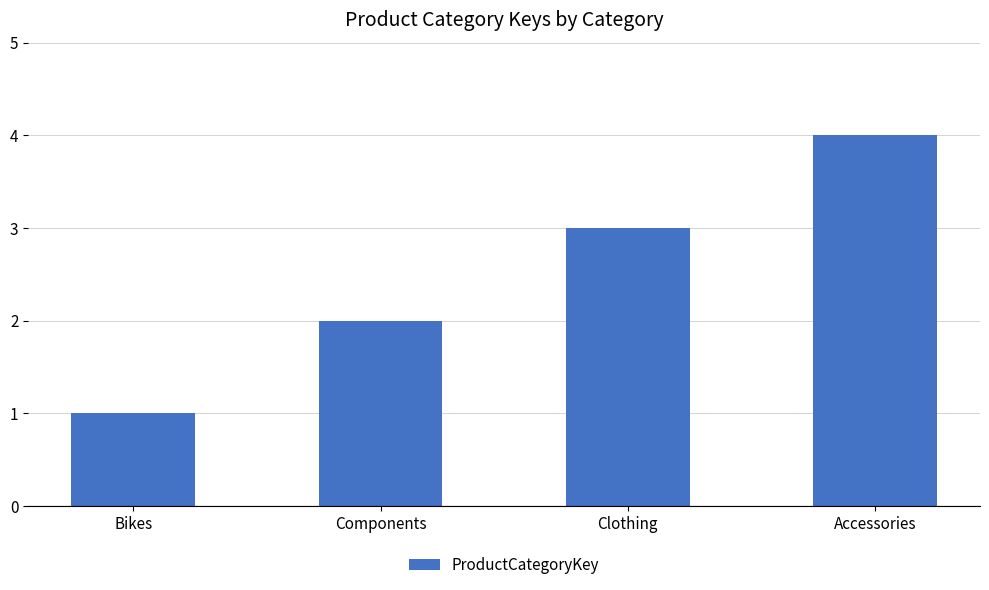

Are the bars grouped side by side (vs. stacked)?

No